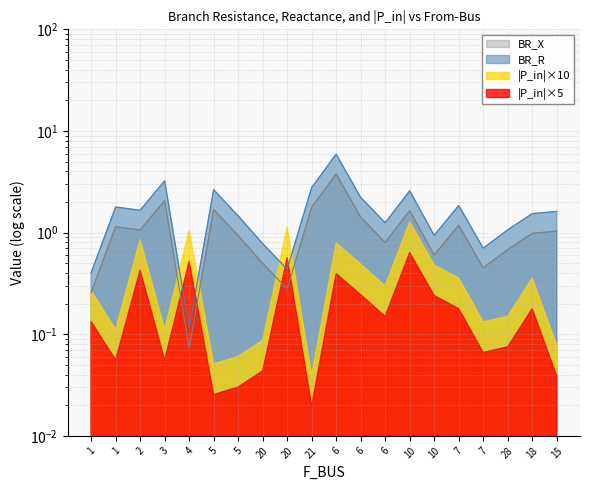

True or false: BR_R and BR_X intersect in this chart.

False